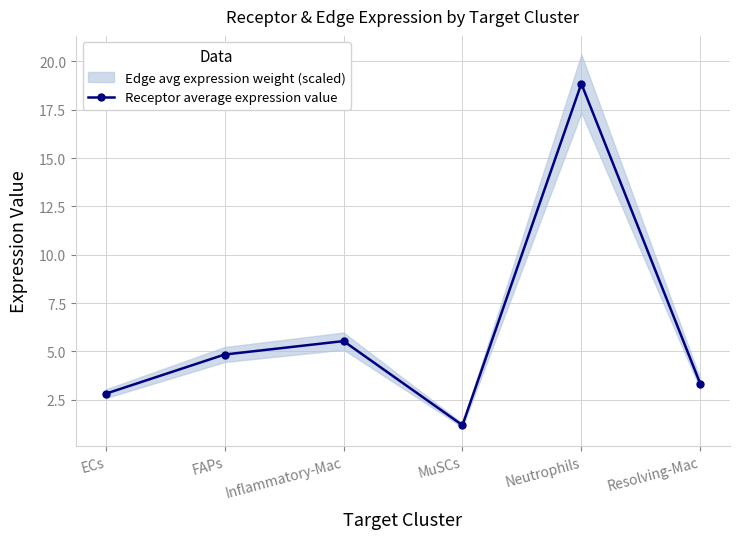

How many lines are shown in the chart?

1